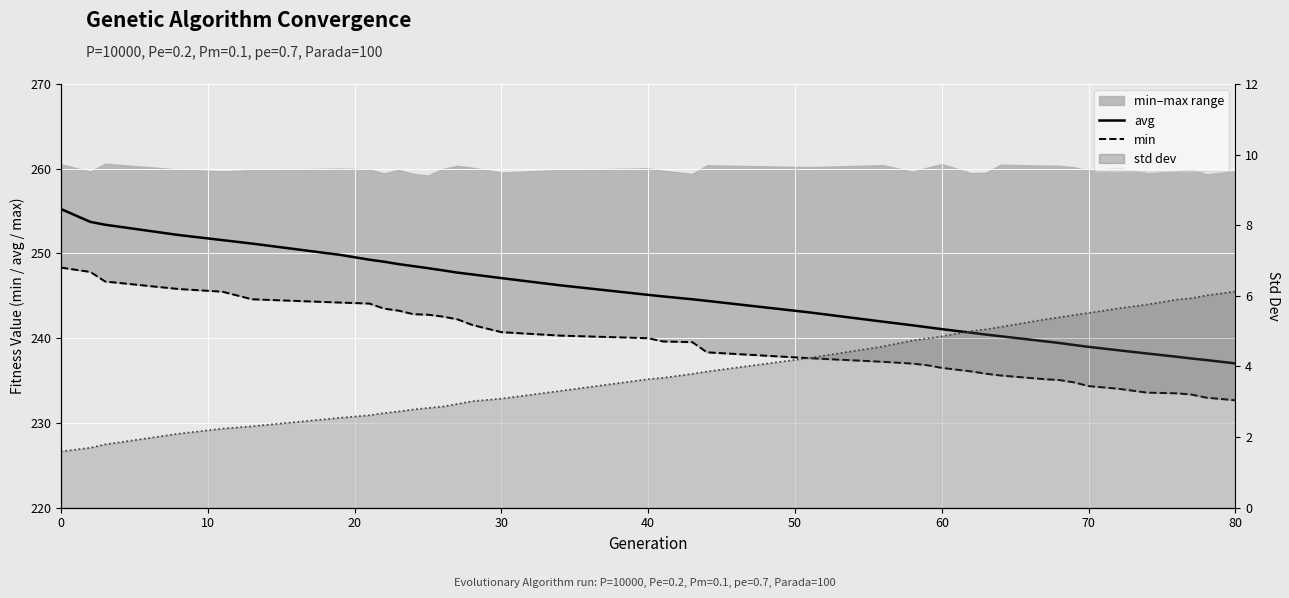

How many lines are shown in the chart?

3